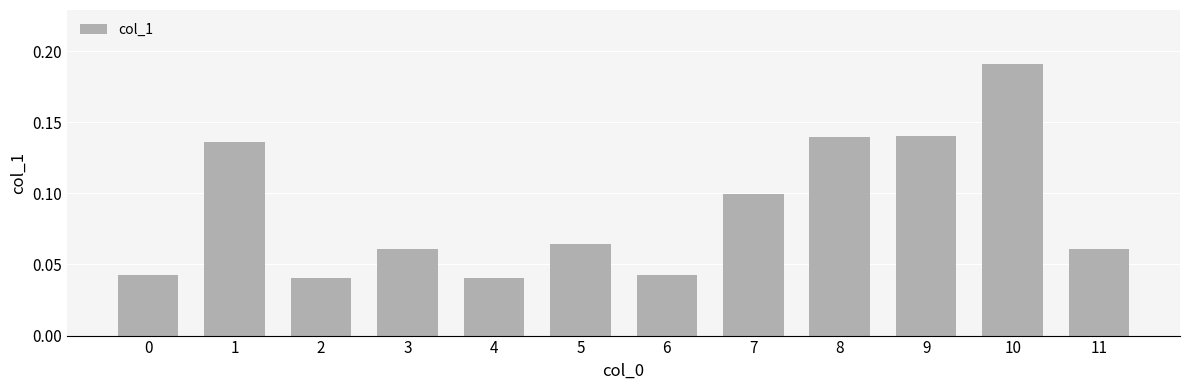

The value at 2 is 0.1. True or false?

False